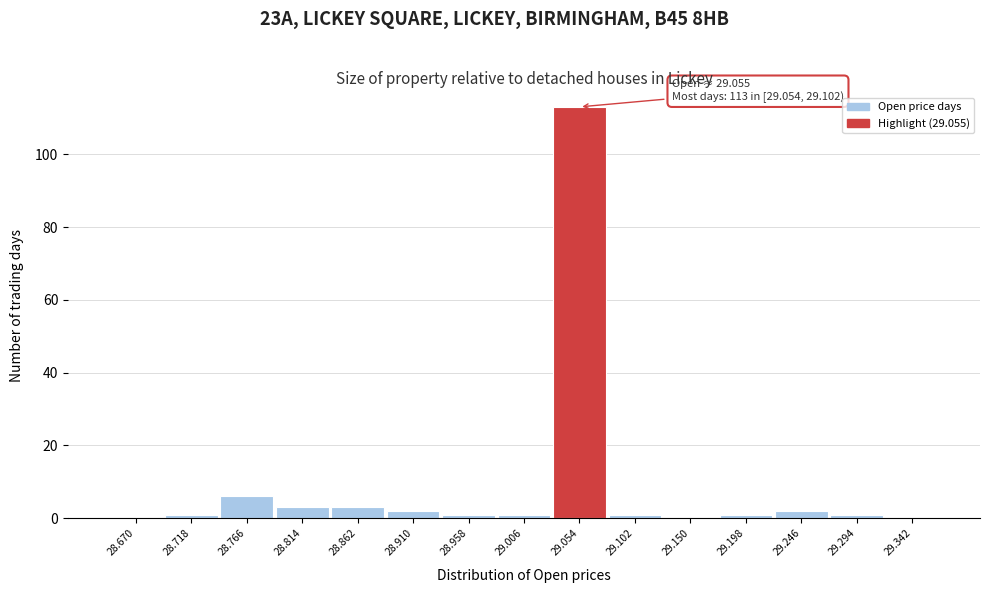

Reading left to right, list all the values displayed in this chart.

28.670=0	28.718=1	28.766=6	28.814=3	28.862=3	28.910=2	28.958=1	29.006=1	29.054=113	29.102=1	29.150=0	29.198=1	29.246=2	29.294=1	29.342=0